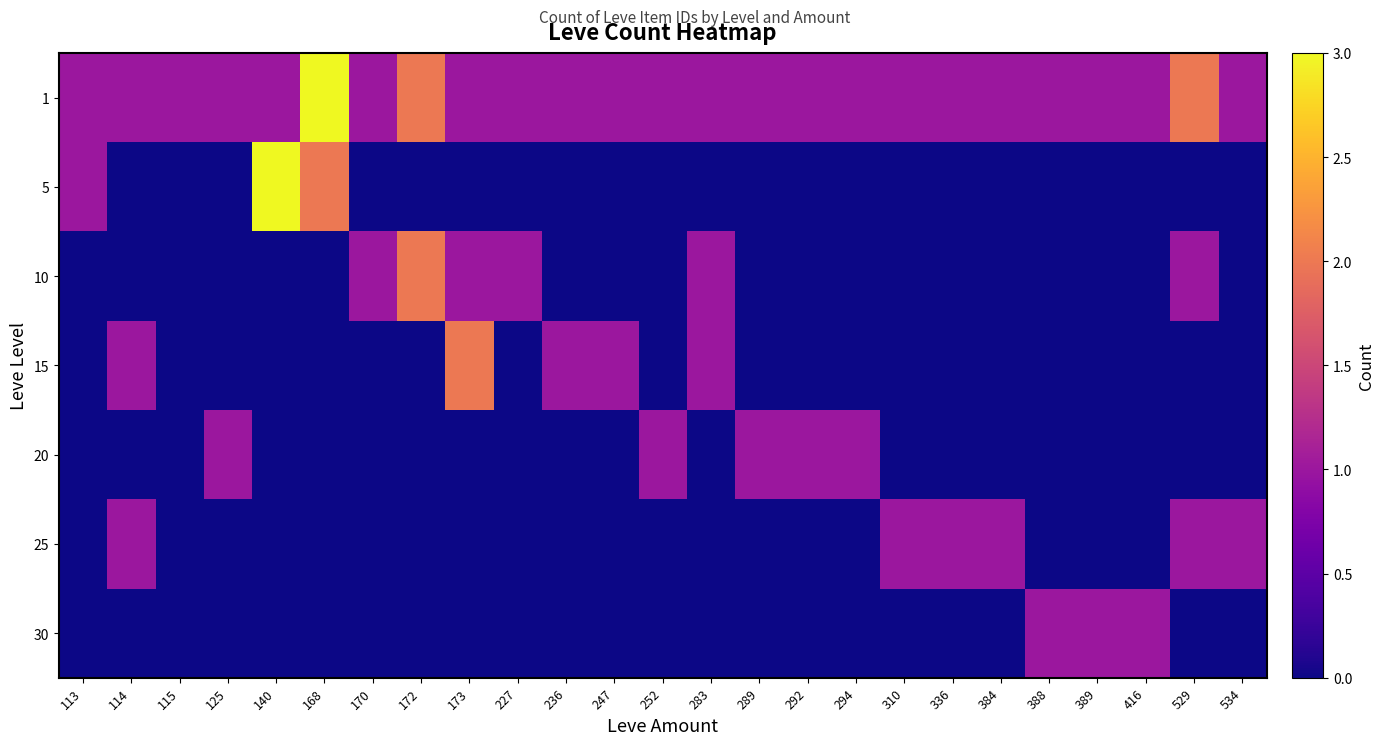

Rank the series at 170 from highest to lowest value.

1, 10, 5, 15, 20, 25, 30